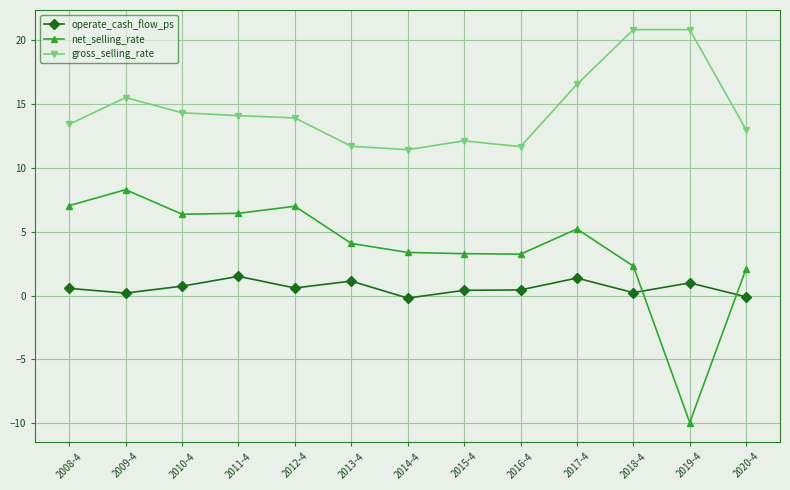

The value of gross_selling_rate at 2020-4 is 4.0. True or false?

False